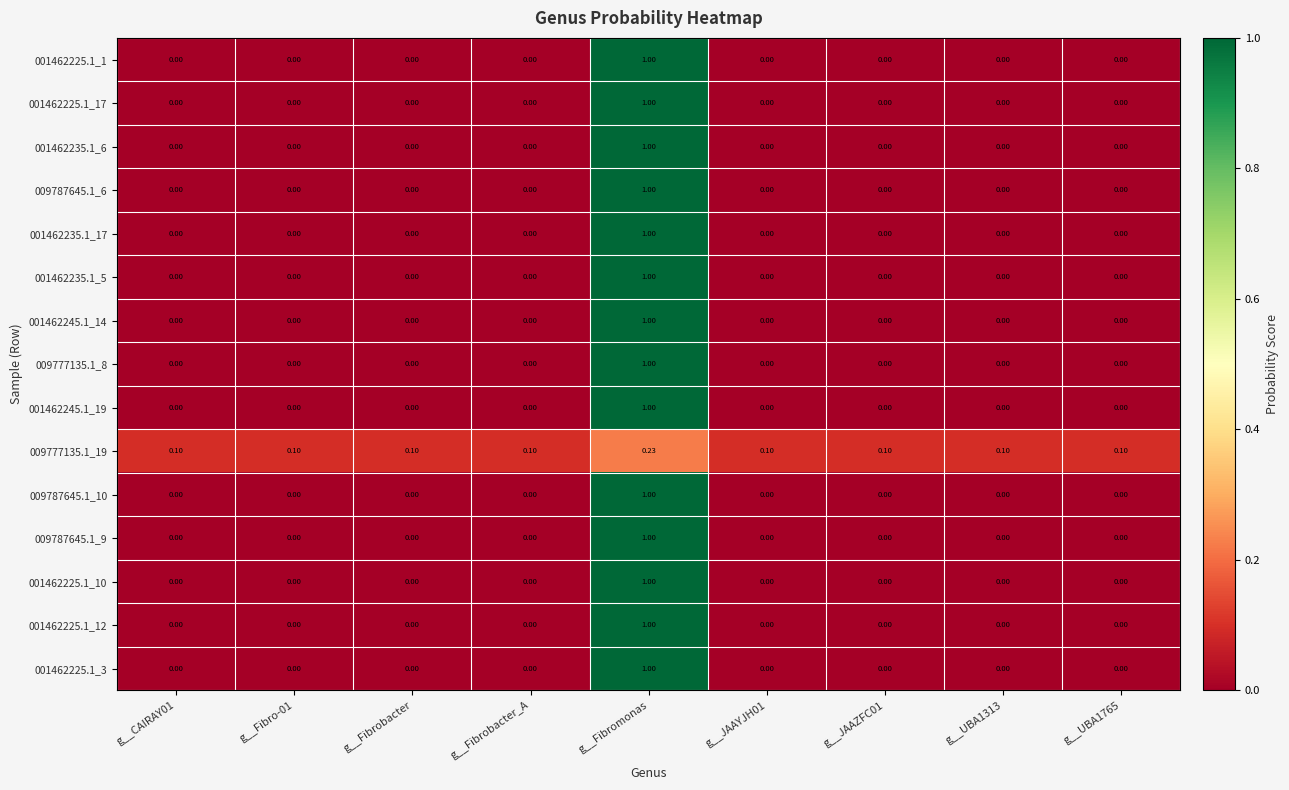

Which category has the highest value in the 001462225.1_3 series?

g__Fibromonas